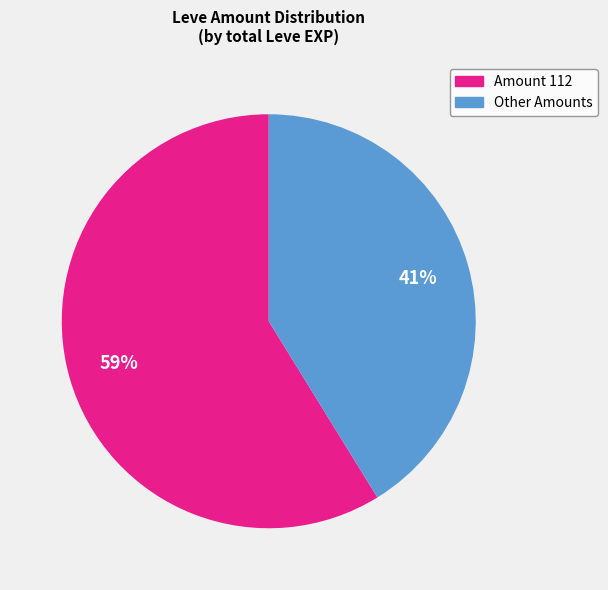

To the nearest percent, what is the average slice percentage?

50%